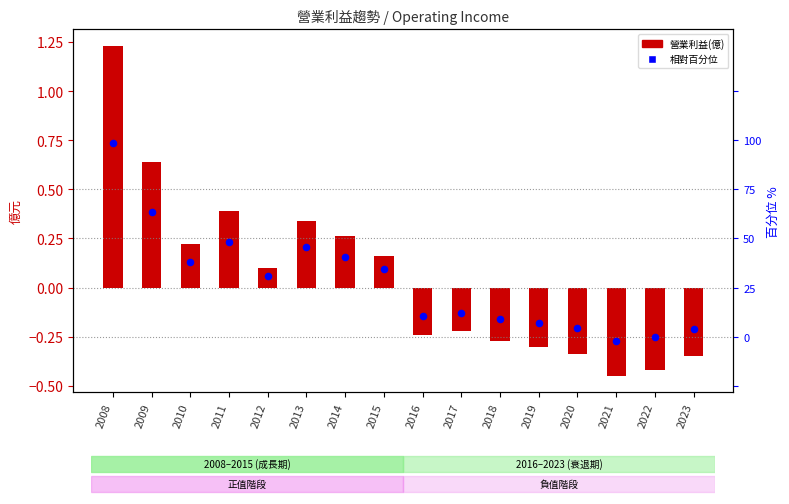

Is the value of 相對百分位 at 2016 greater than the value of 營業利益 at 2018?

Yes